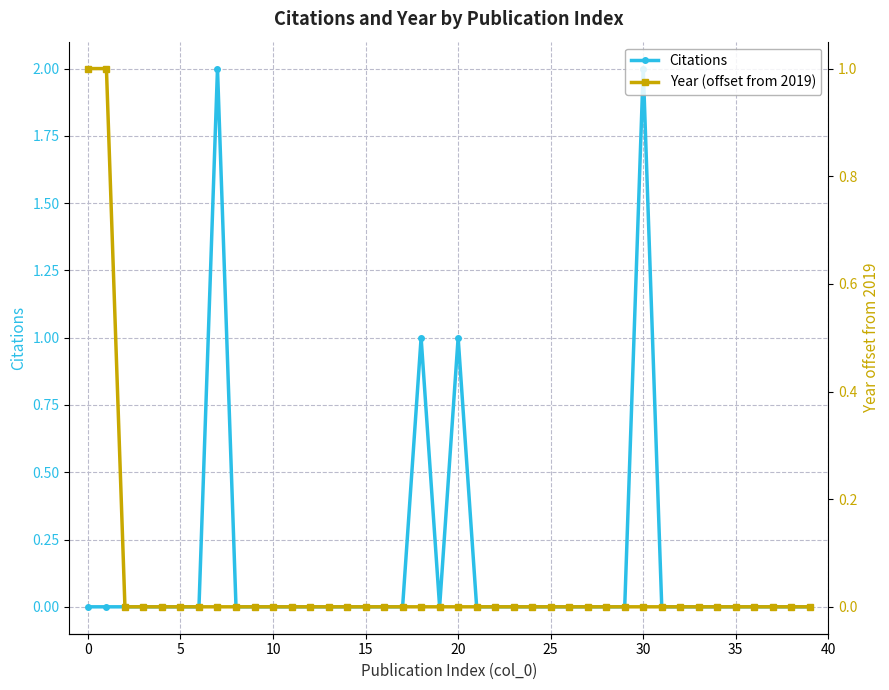

What are all the series names shown in the legend?

Citations, Year (offset from 2019)